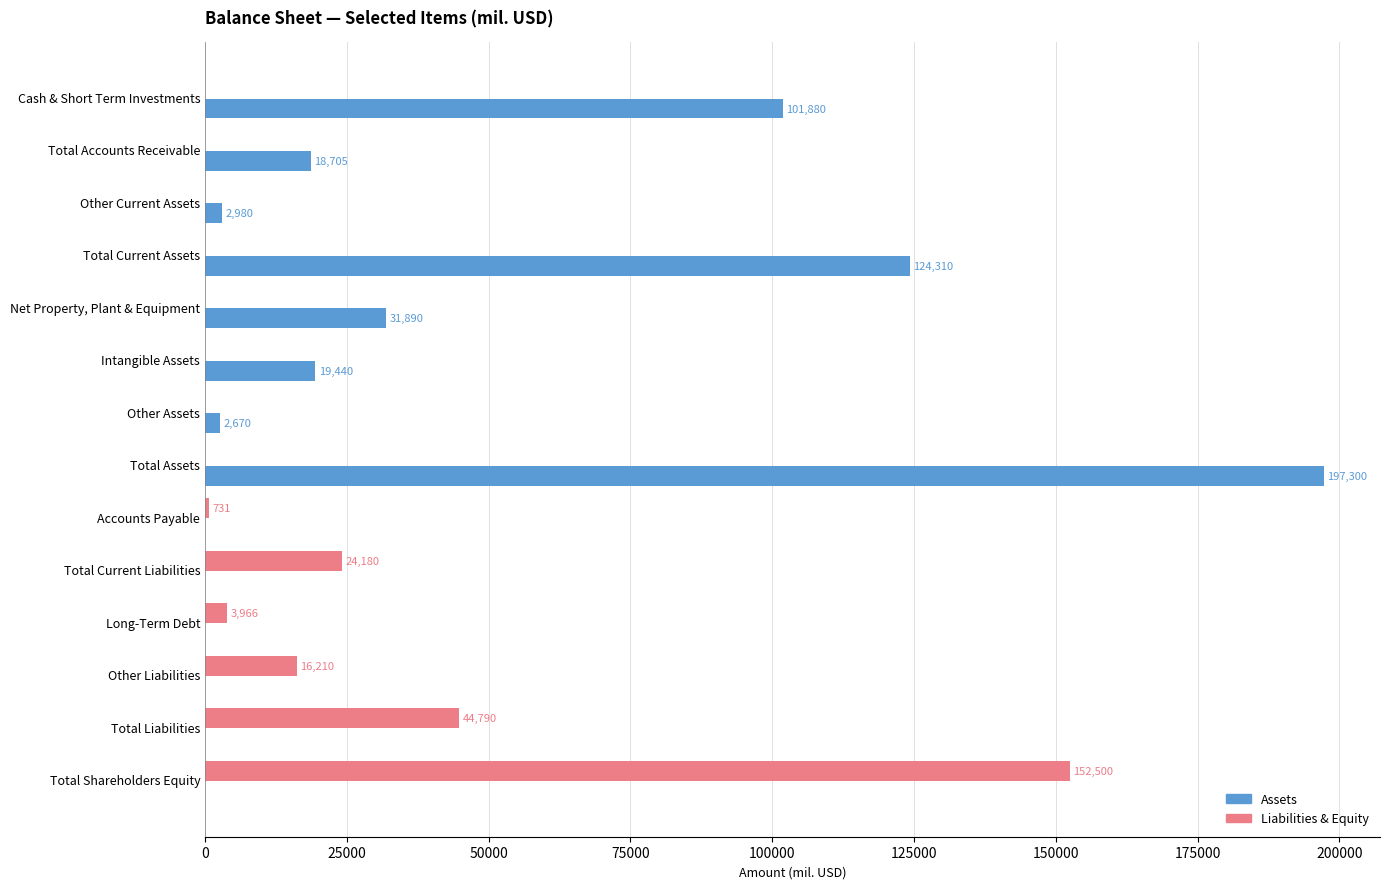

The Assets series shows 0 at Total Liabilities. True or false?

True